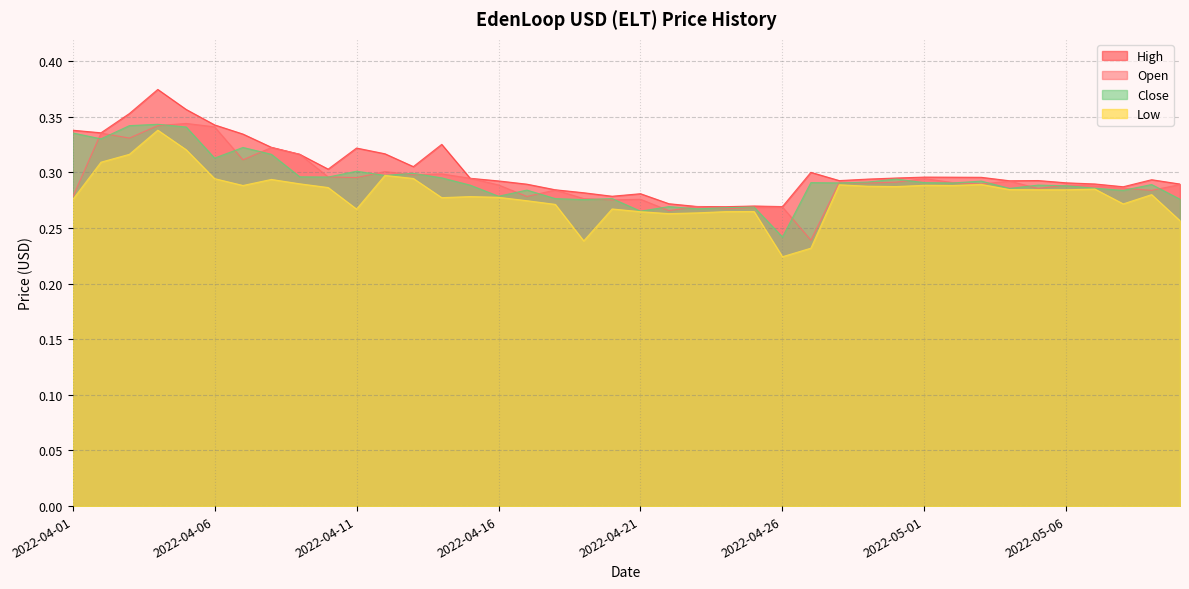

At which category is the sum across all series the highest?

2022-04-04